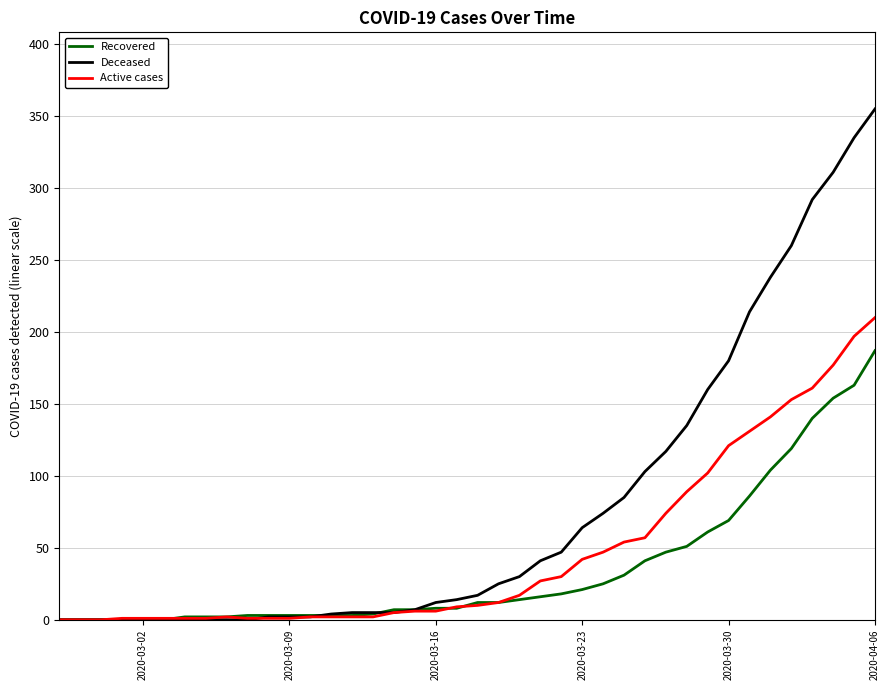

Rank the series by their average value, from lowest to highest.

Recovered, Active cases, Deceased